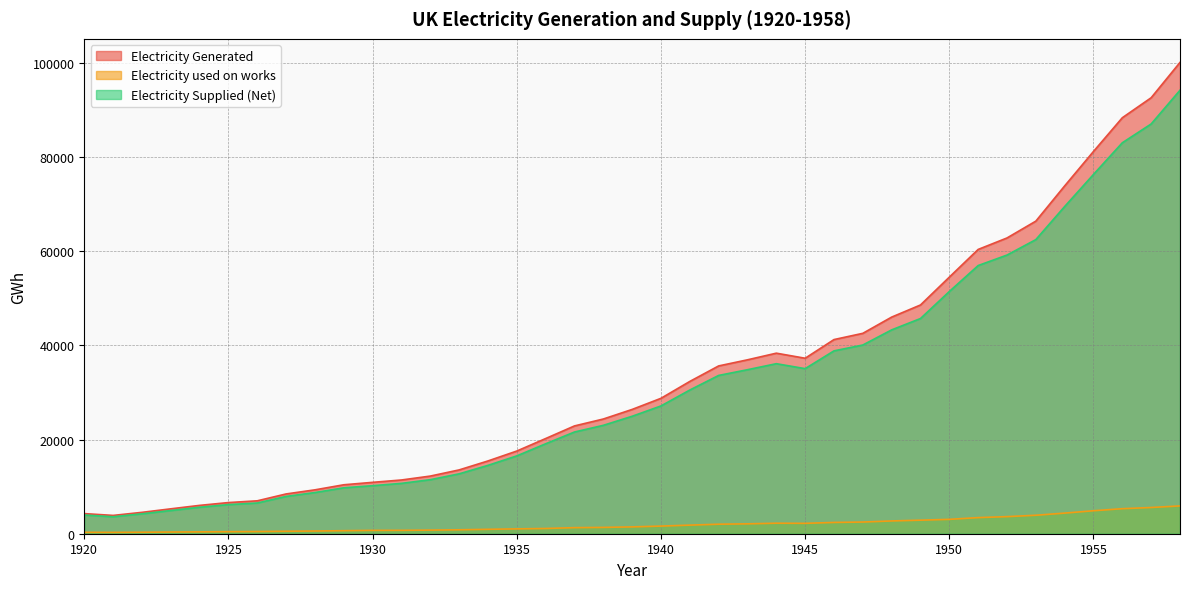

At which category does the chart reach its minimum across all series?

1921